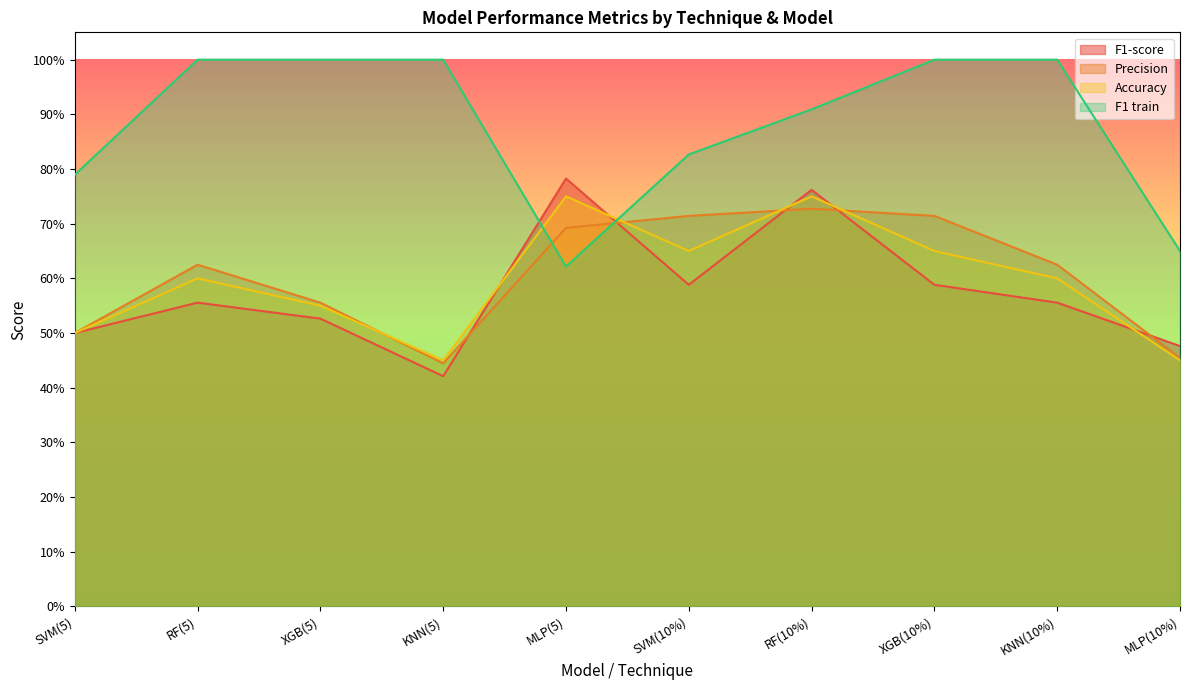

Rank the categories by F1-score value from lowest to highest.

KNN(5), MLP(10%), SVM(5), XGB(5), RF(5), KNN(10%), SVM(10%), XGB(10%), RF(10%), MLP(5)